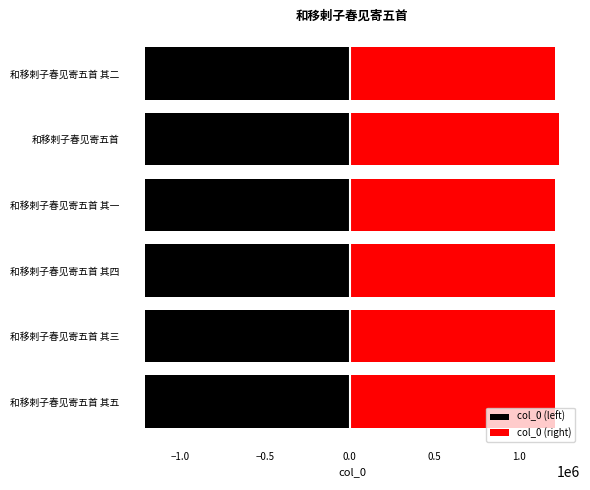

Which series changed the most between −1.5 and −0.5?

col_0 (right)